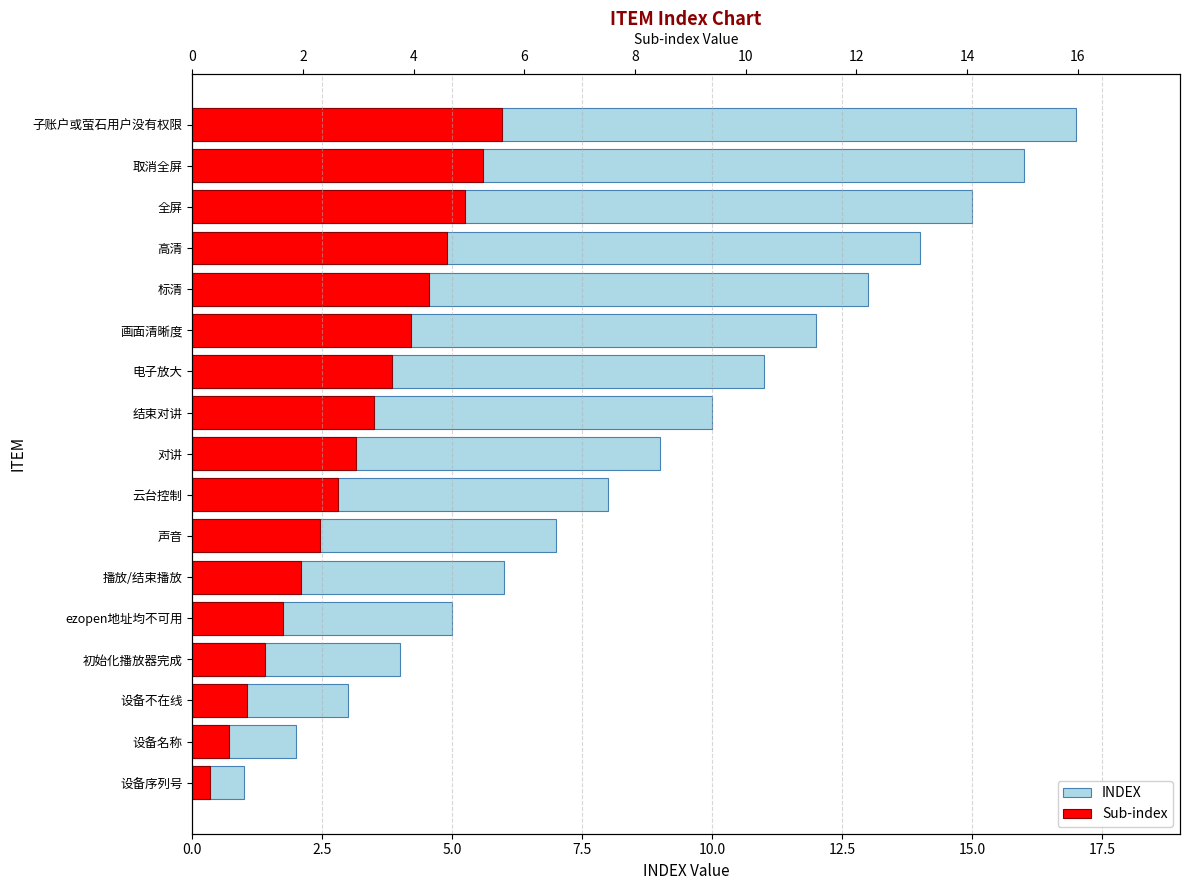

Is it true that INDEX equals 17.0 at 子账户或萤石用户没有权限?

True